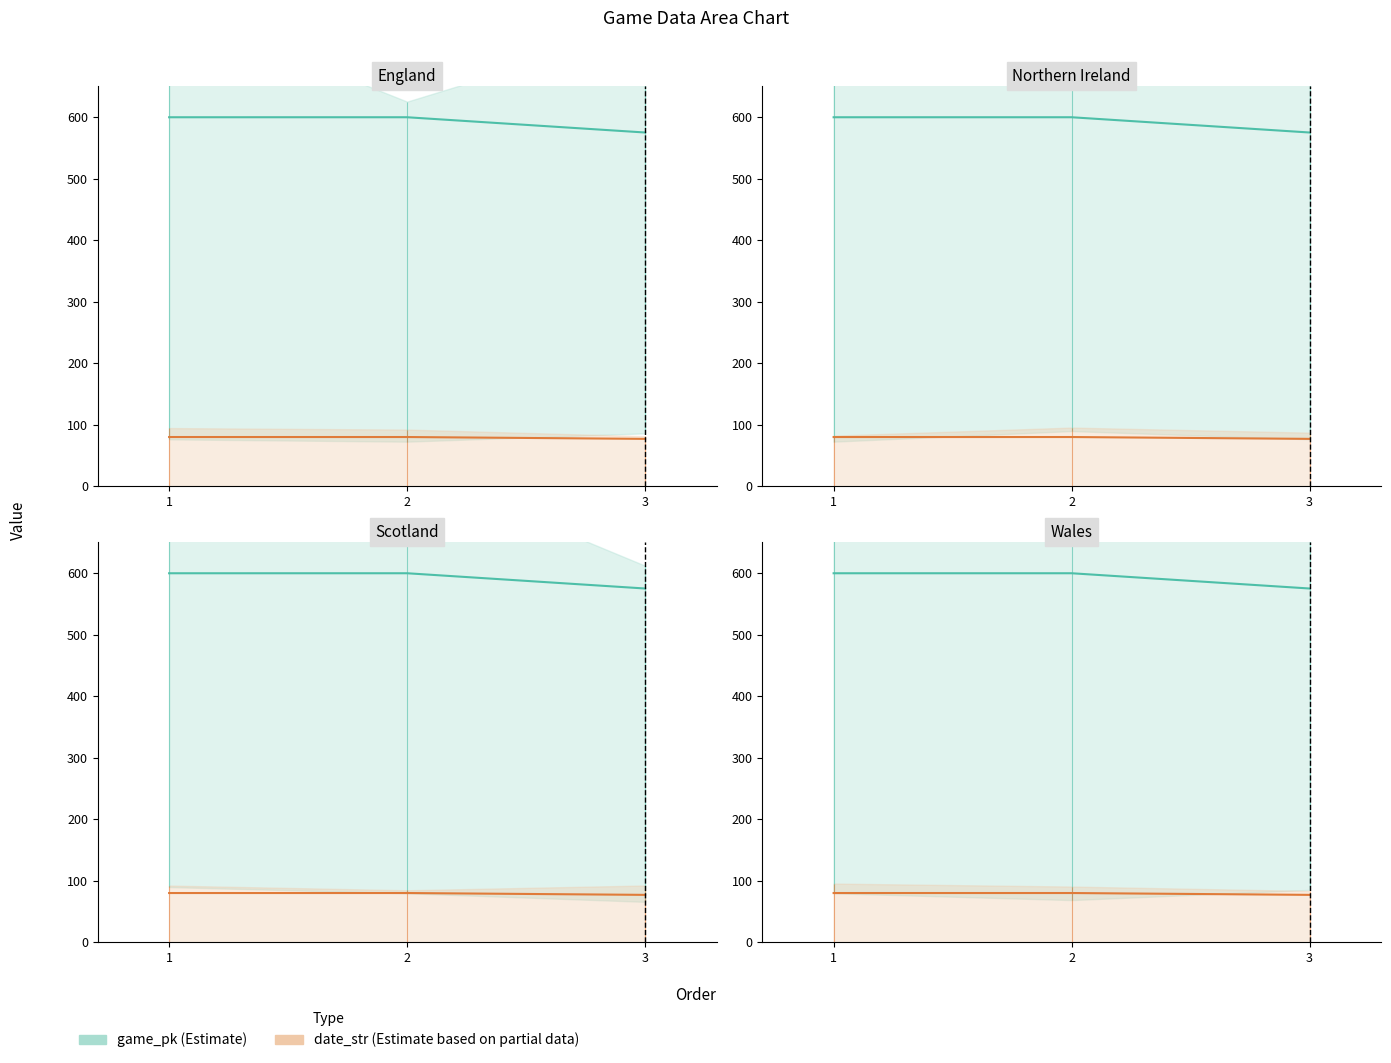

The value of date_str at 1 is 23.5. True or false?

False